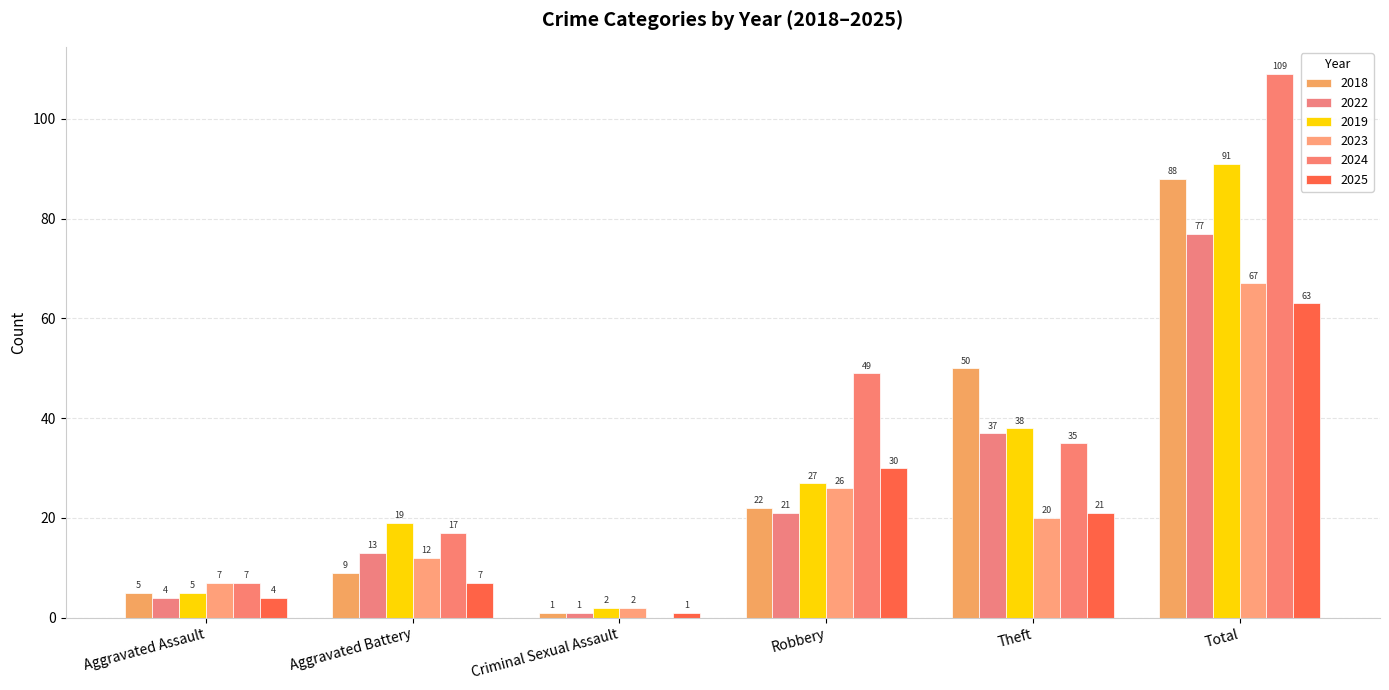

Reading right to left, extract all data points from this chart.

2018: Total=88	Theft=50	Robbery=22	Criminal Sexual Assault=1	Aggravated Battery=9	Aggravated Assault=5
2022: Total=77	Theft=37	Robbery=21	Criminal Sexual Assault=1	Aggravated Battery=13	Aggravated Assault=4
2019: Total=91	Theft=38	Robbery=27	Criminal Sexual Assault=2	Aggravated Battery=19	Aggravated Assault=5
2023: Total=67	Theft=20	Robbery=26	Criminal Sexual Assault=2	Aggravated Battery=12	Aggravated Assault=7
2024: Total=109	Theft=35	Robbery=49	Criminal Sexual Assault=0	Aggravated Battery=17	Aggravated Assault=7
2025: Total=63	Theft=21	Robbery=30	Criminal Sexual Assault=1	Aggravated Battery=7	Aggravated Assault=4